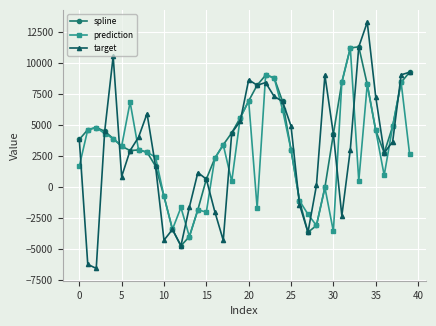

What is the minimum value for prediction?

-3987.5